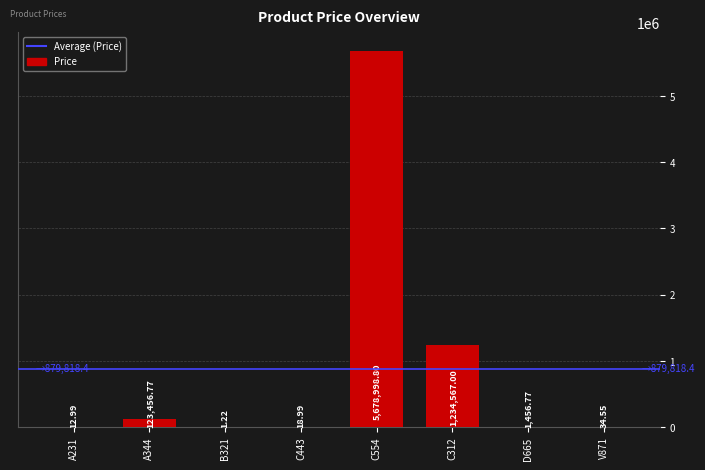

What is the sum of the values at C554 and C443?

5679017.8